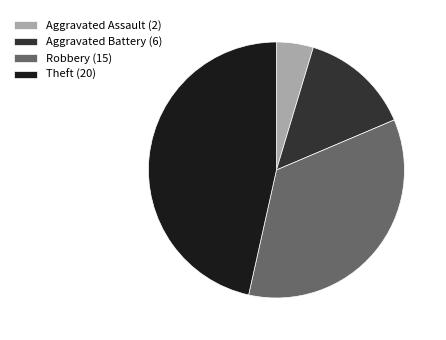

Approximately how many times larger is the value at Theft (20) compared to Robbery (15)?

1.3